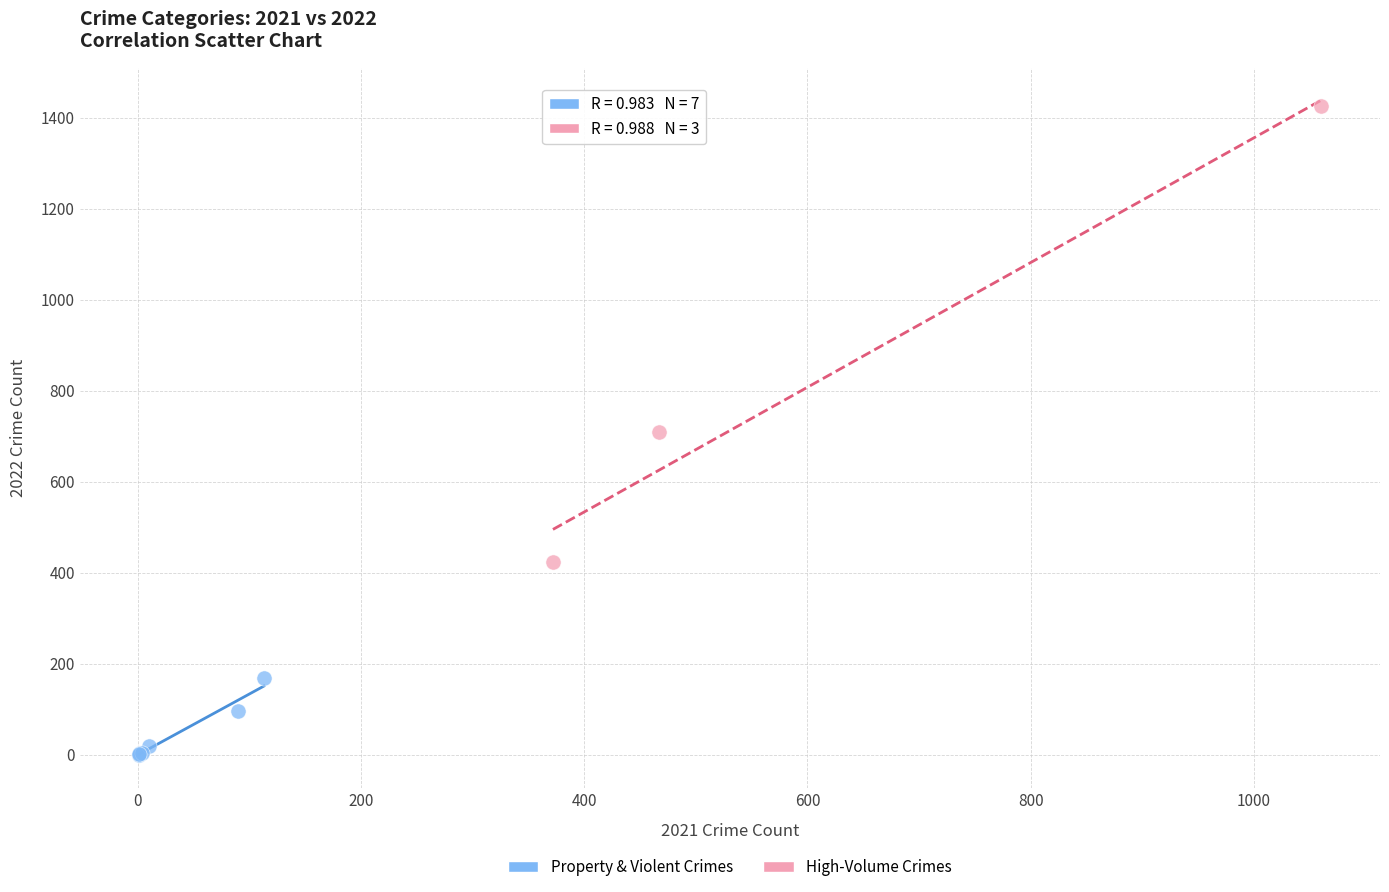

Which series contains the highest Y value?

High-Volume Crimes